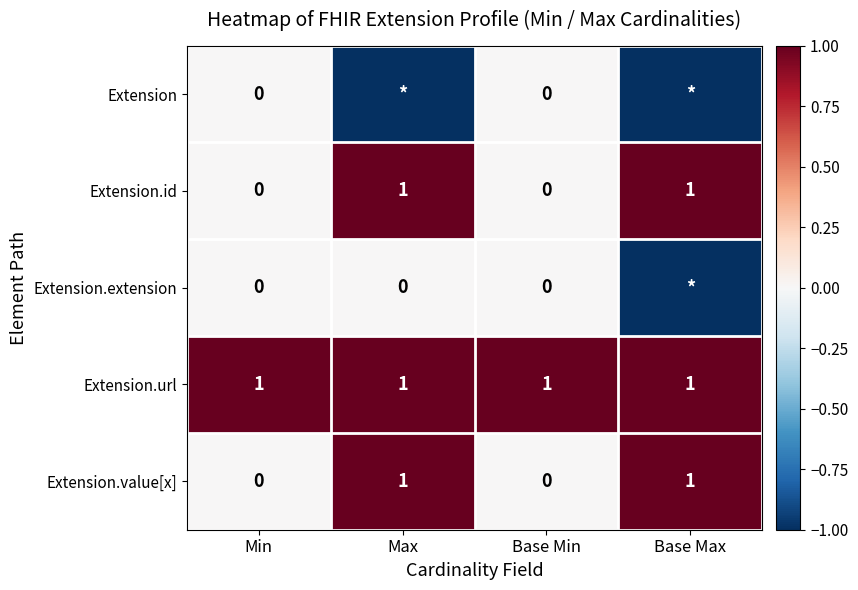

What is the total value across all series at Base Min?

1